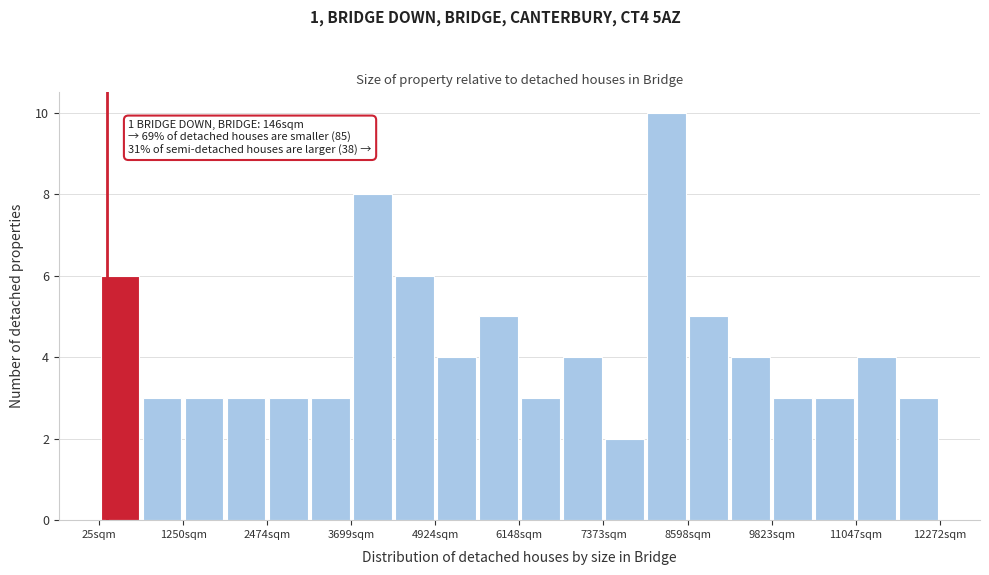

Around what value on the x-axis is the tallest bar? Give the approximate position of its centre, as read against the axis.

8200